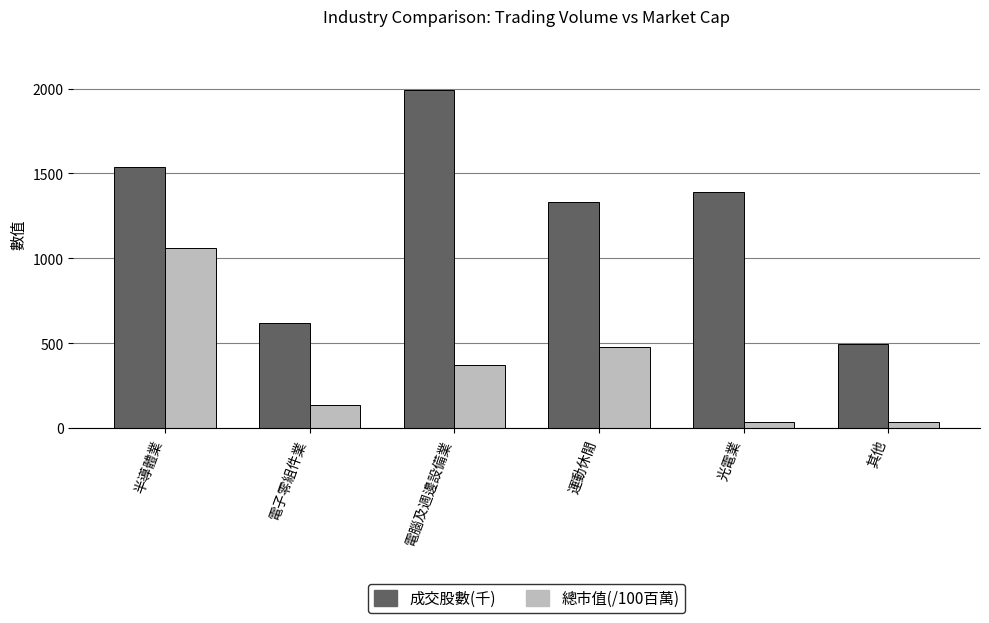

What is the difference between the second highest and minimum values in the 成交股數(千) series?

1043.9